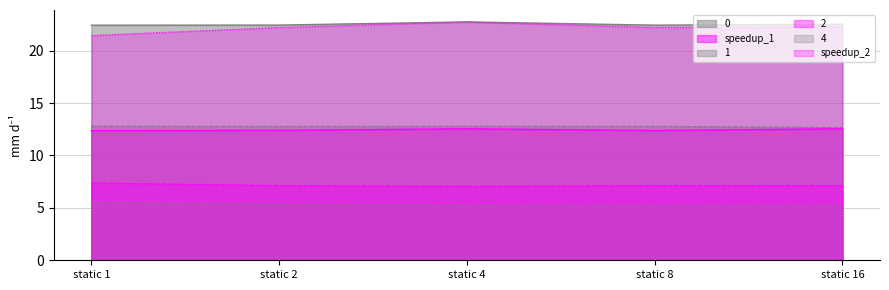

What is the value of the 4 point at the 4th from the left?

5.2